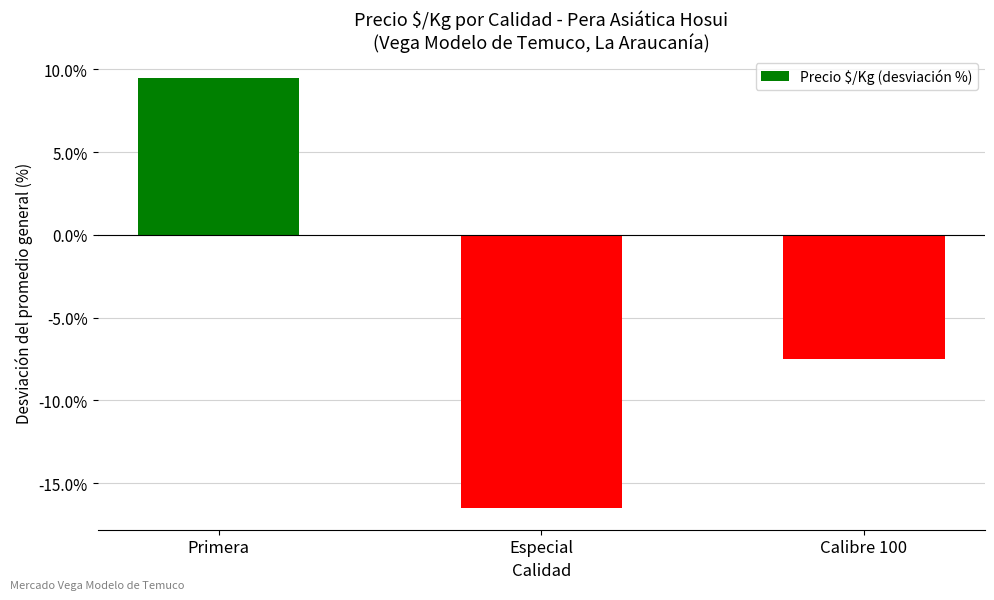

The chart shows a value of -26.9 at Especial. True or false?

False